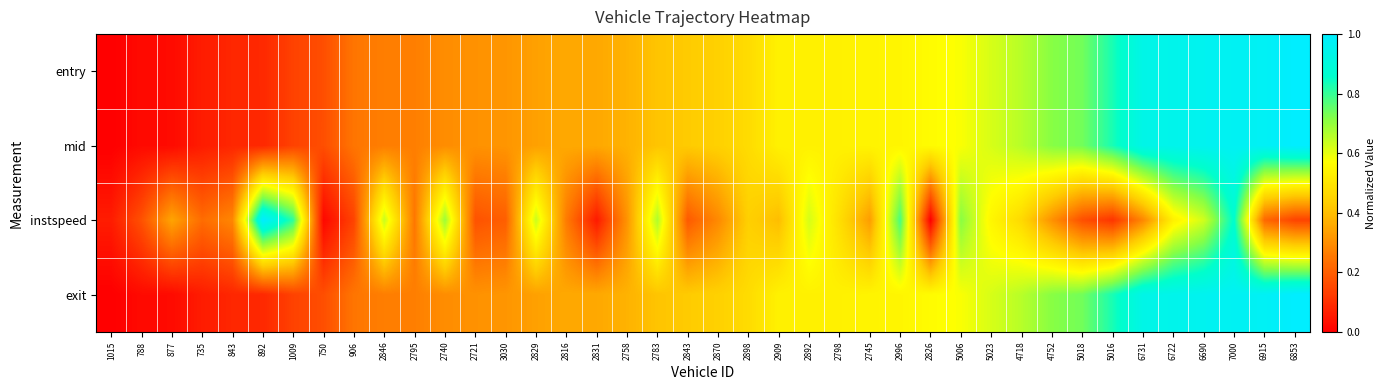

What is the total value across all series at 2816?

1.3